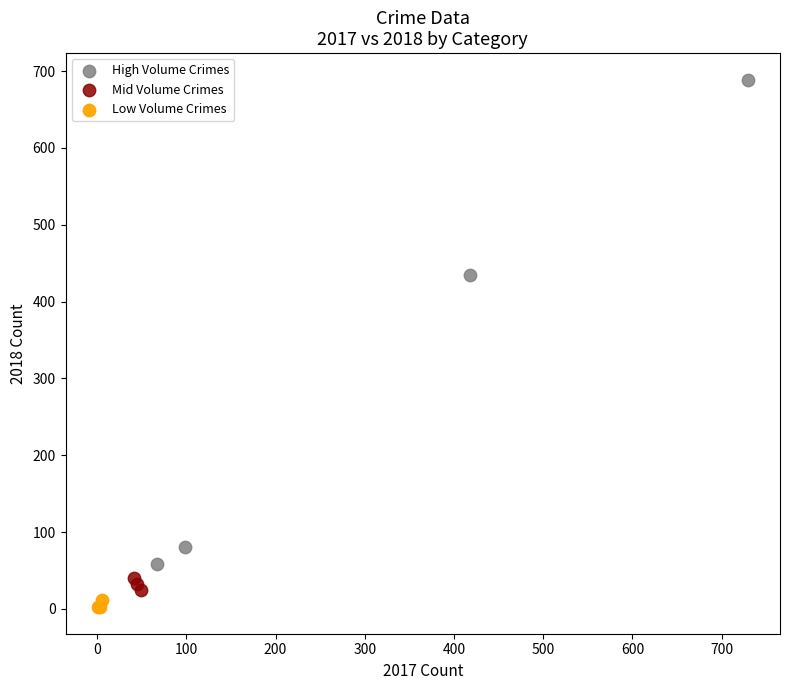

Which series contains the highest Y value?

High Volume Crimes